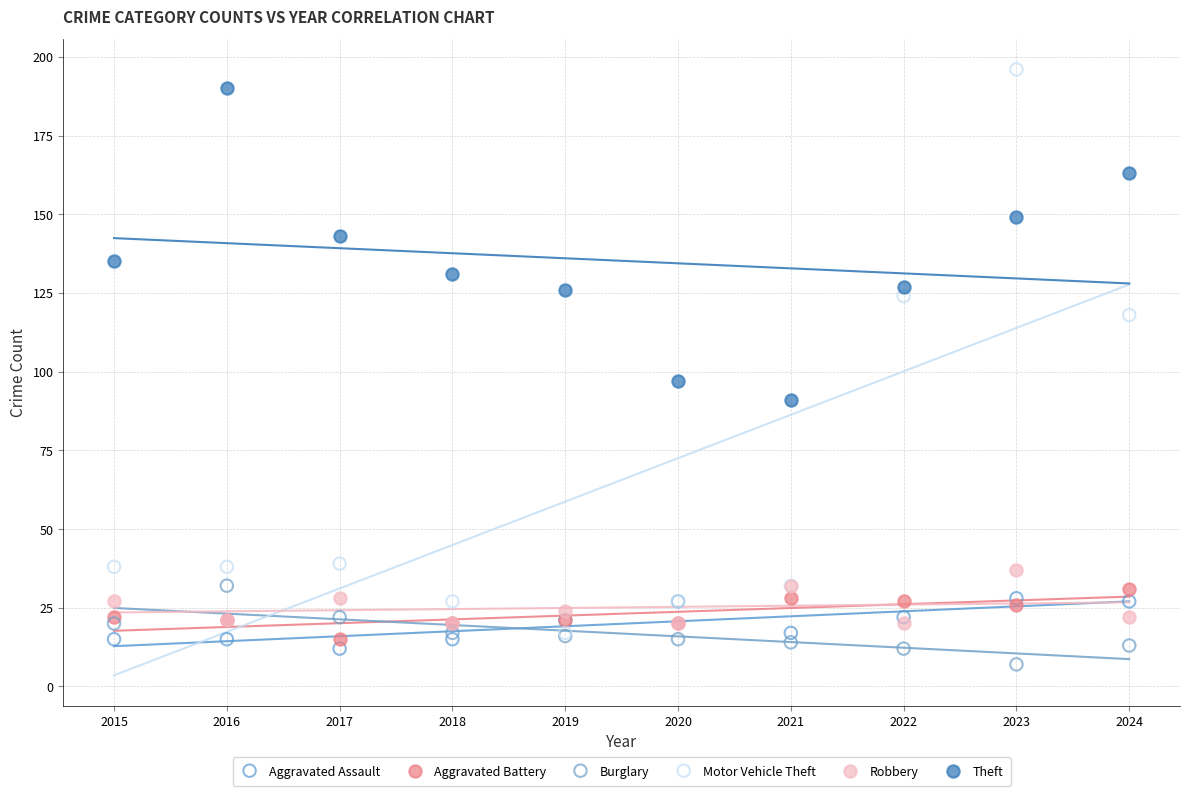

What are all the series names shown in the legend?

Aggravated Assault, Aggravated Battery, Burglary, Motor Vehicle Theft, Robbery, Theft